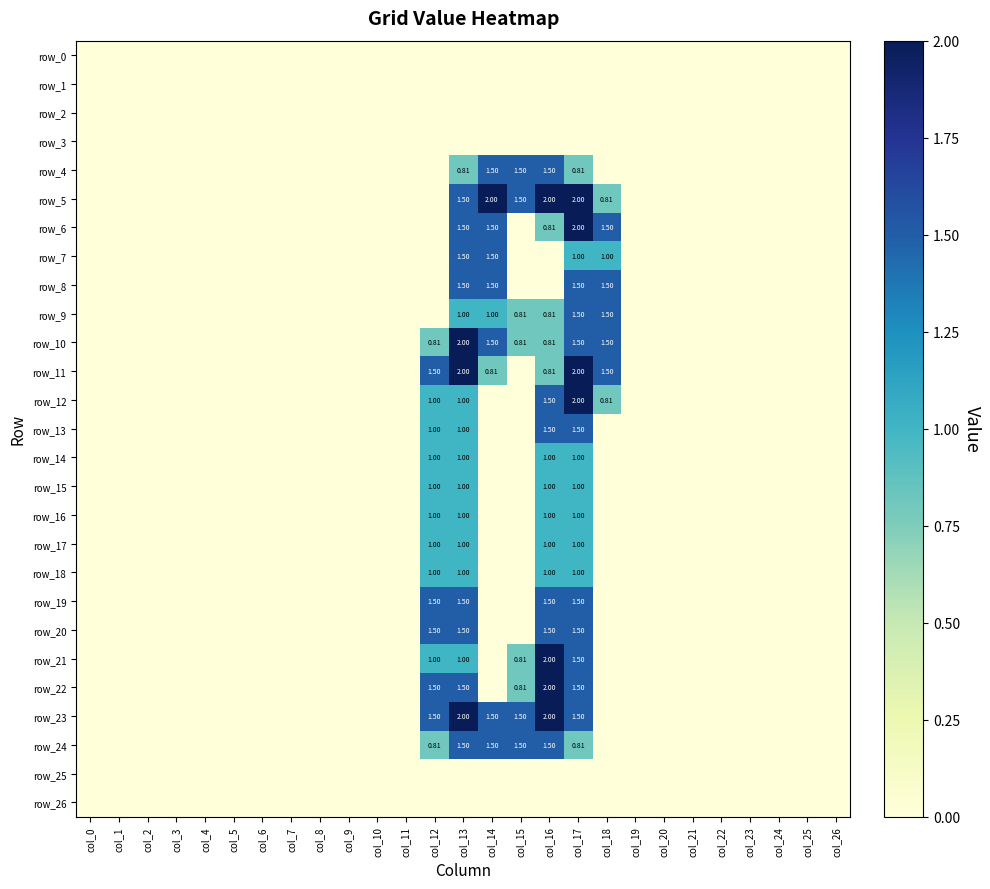

Which category has the highest value in the row_14 series?

col_12